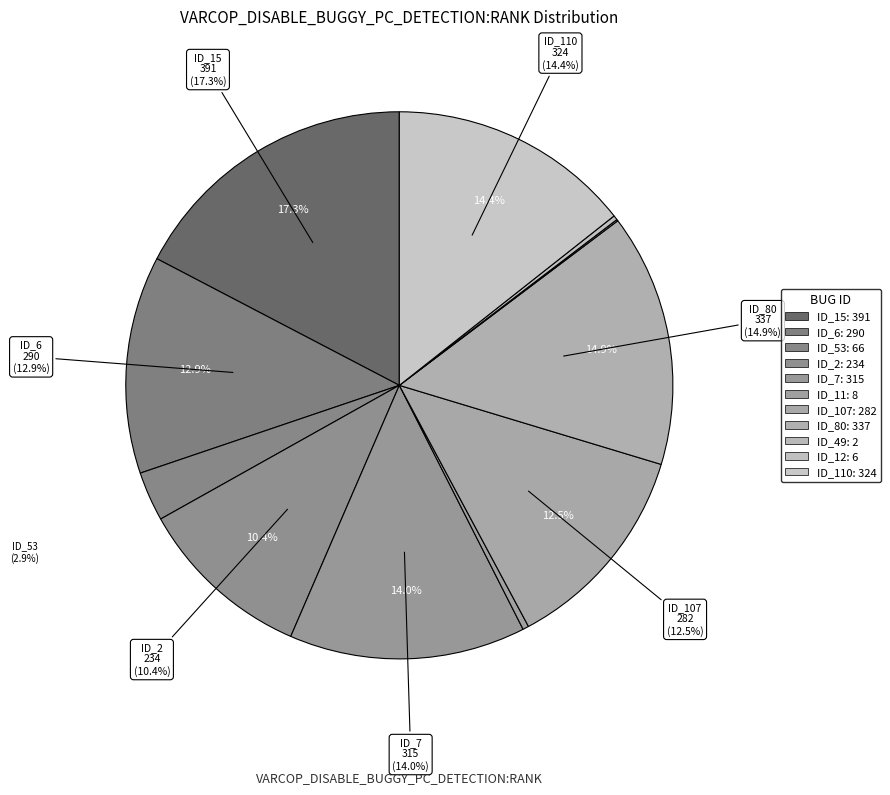

How many slices are in this pie chart?

11